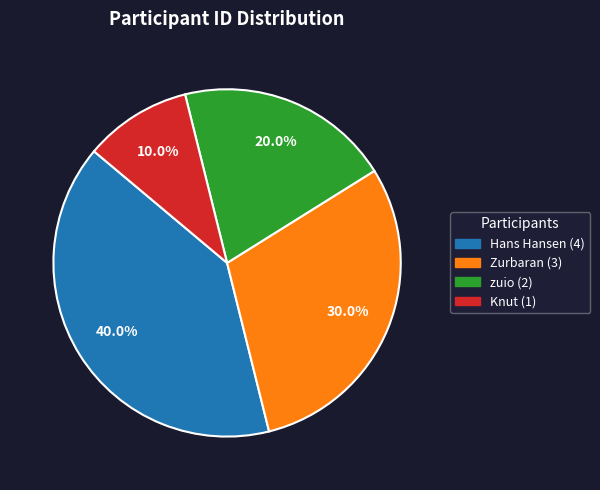

Does zuio represent more than half of the total?

No